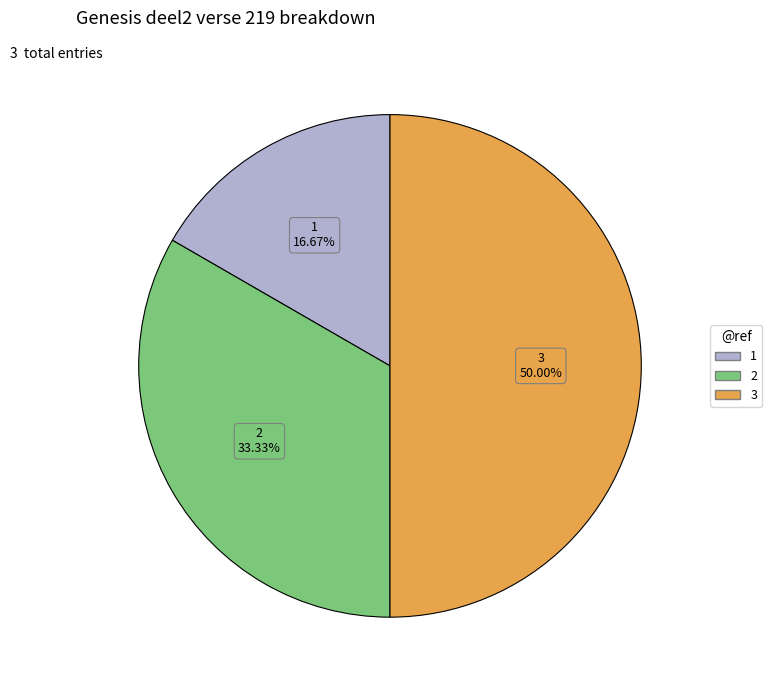

How many slices are in this pie chart?

3